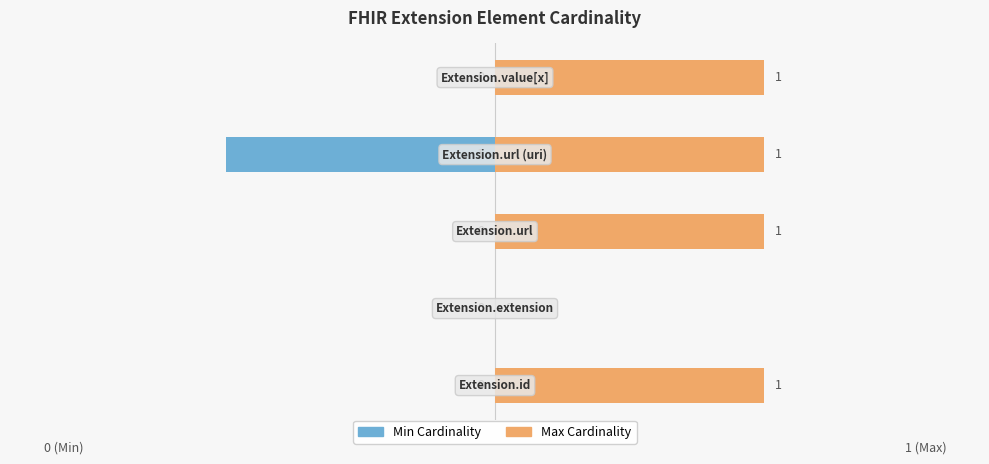

Which series has the largest total across all categories?

Max